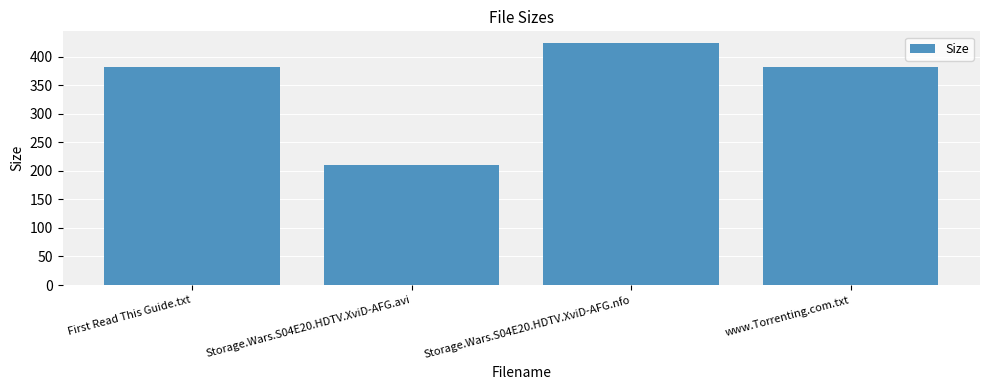

Are the bars horizontal?

No